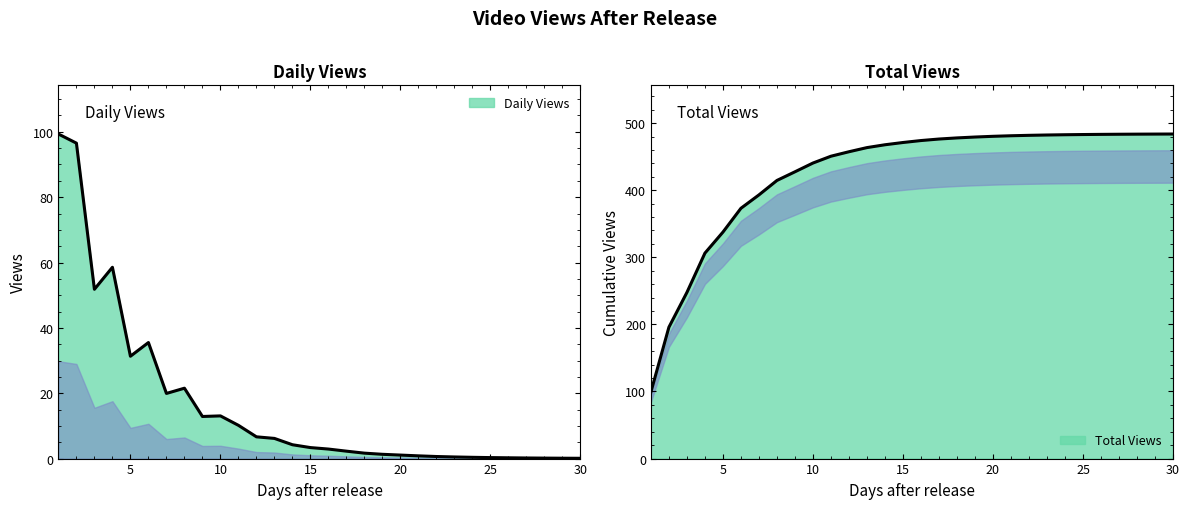

How many data points in Total Views are above 473?

15